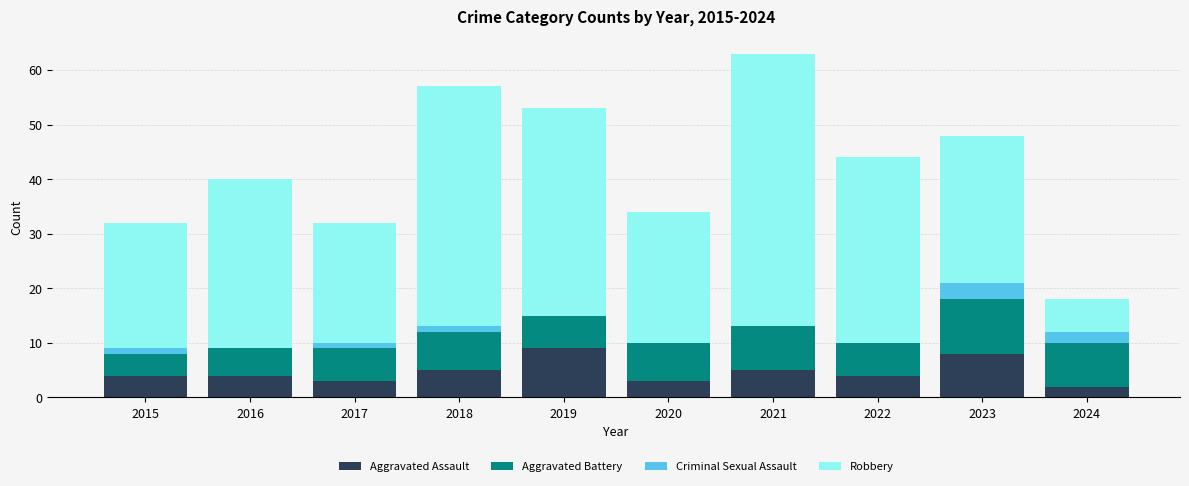

What value does the Aggravated Assault series have at 2019?

9